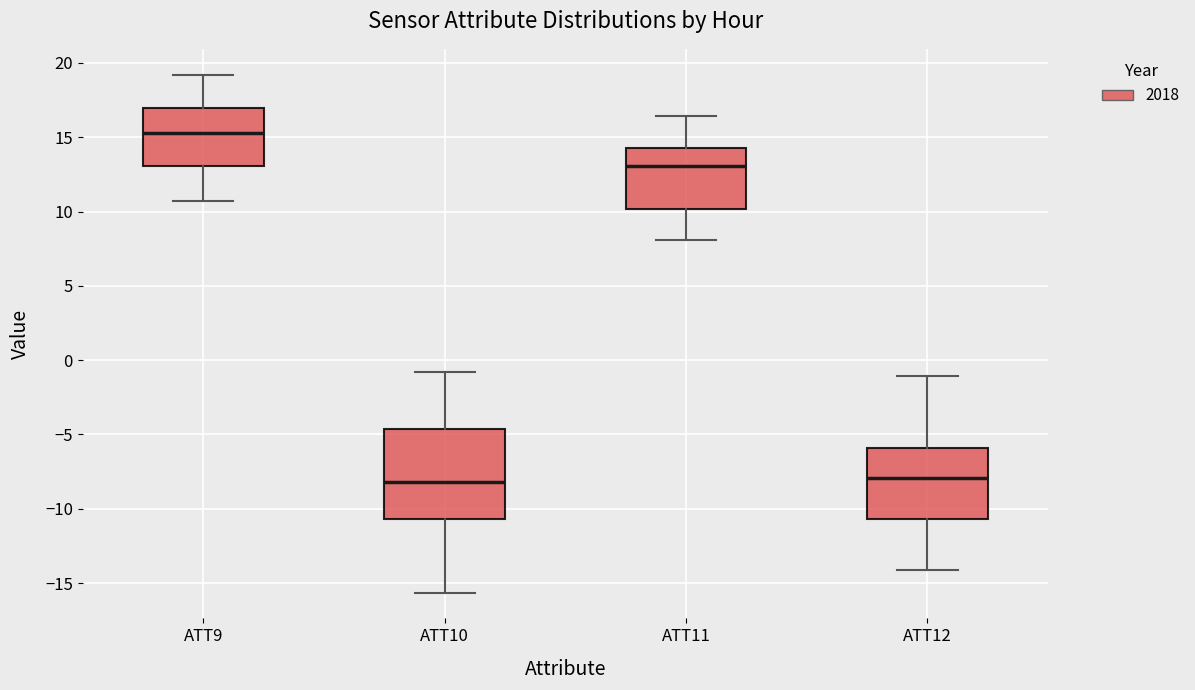

Which box has the highest median line?

ATT9